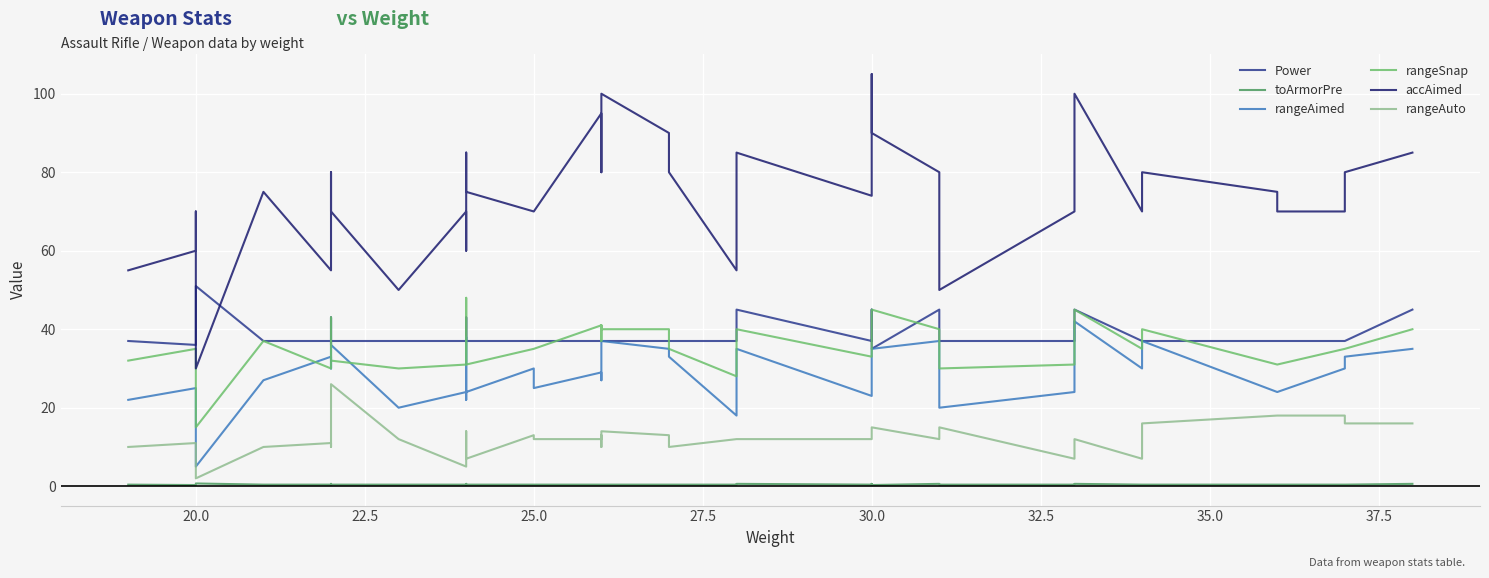

True or false: rangeAuto has a value of 21.6 at 38.

False